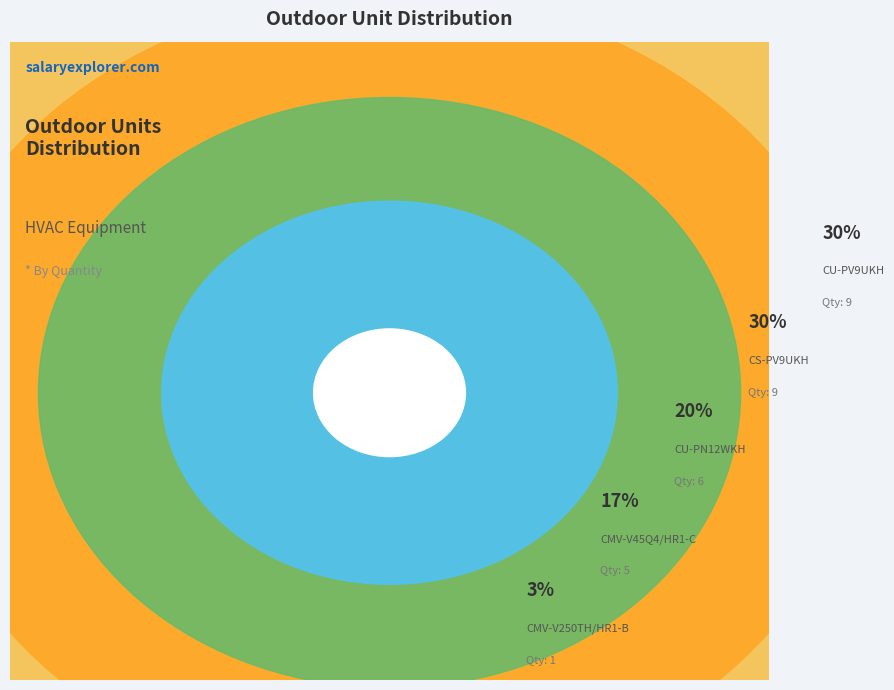

How many segments does this pie chart have?

5